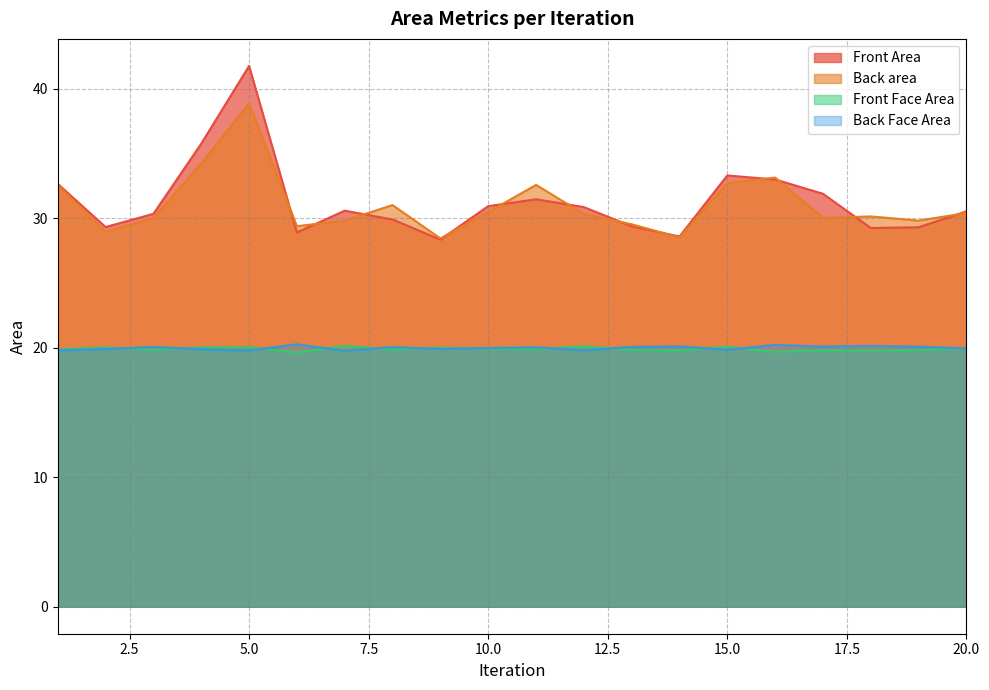

The value of Front Area at 14 is 13.2. True or false?

False